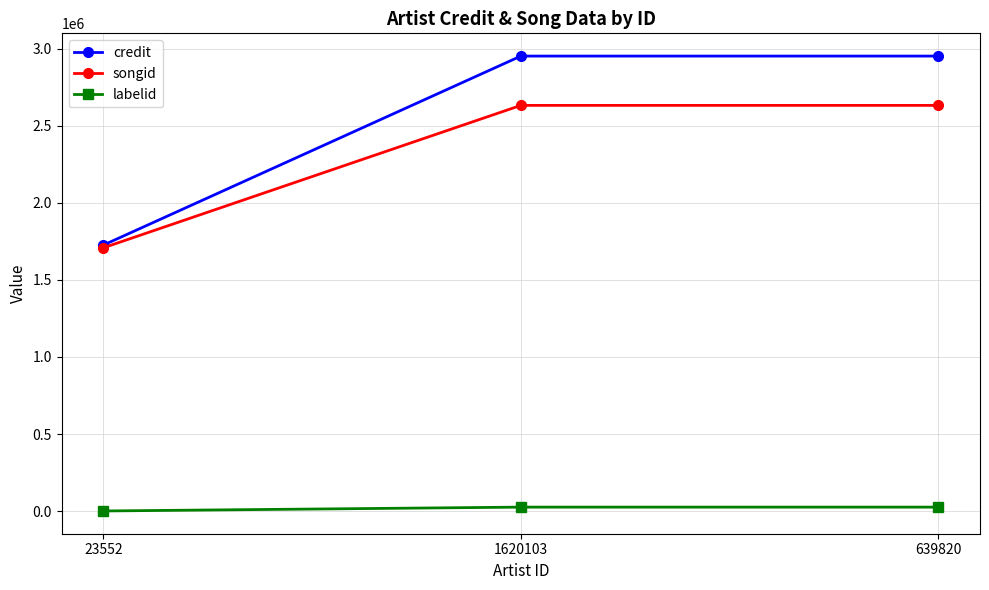

What is the total value across all series at 639820?

5609118